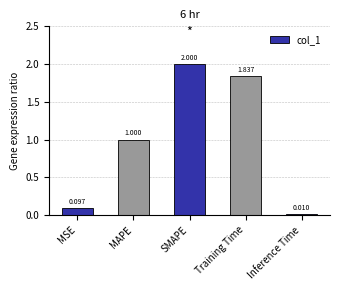

Between SMAPE and Inference Time, which is larger?

SMAPE